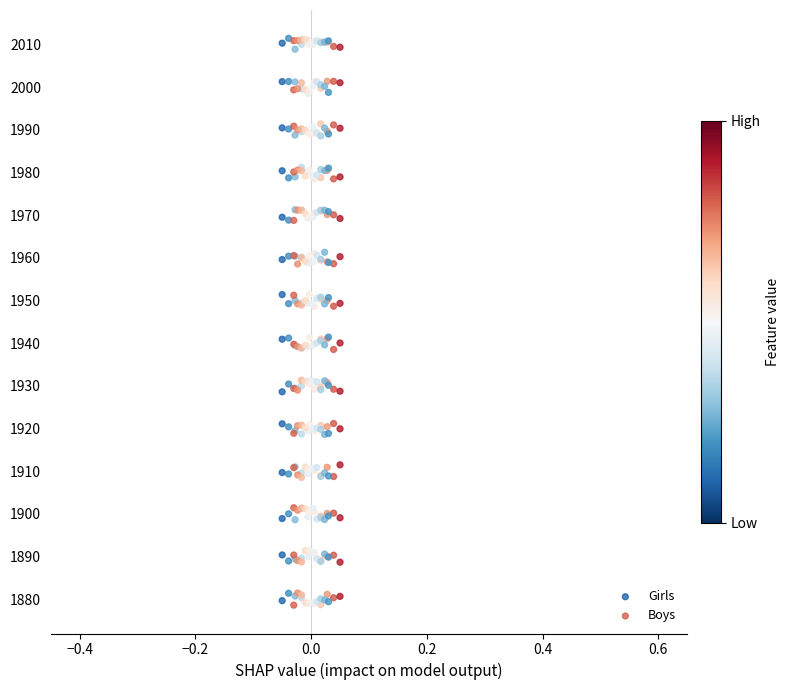

What are all the series names shown in the legend?

Girls, Boys